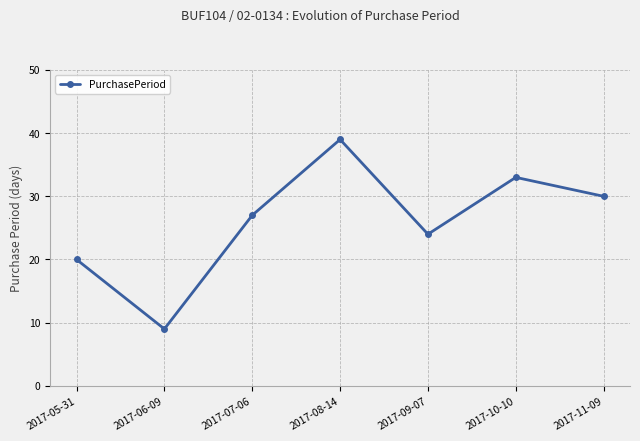

Which category has the highest value across all series?

2017-08-14